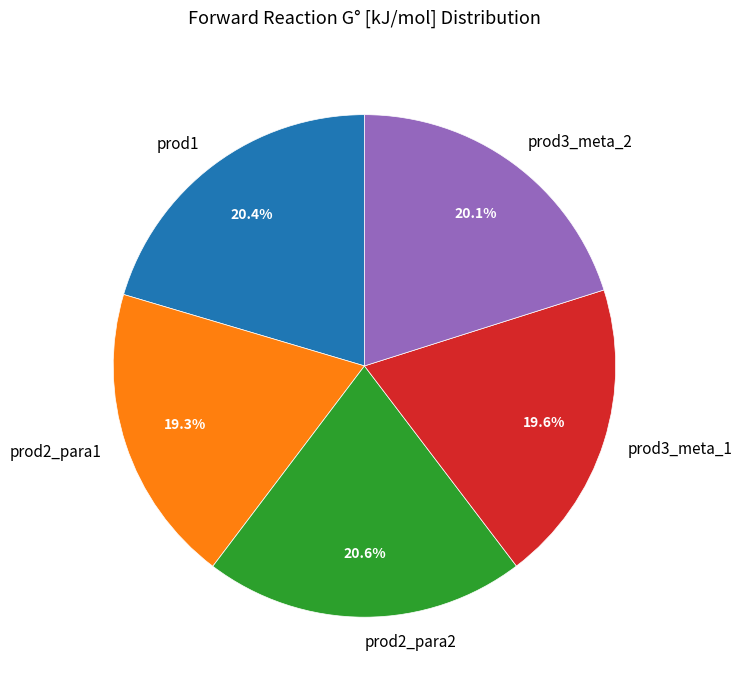

Is prod3_meta_1 the majority of the pie?

No